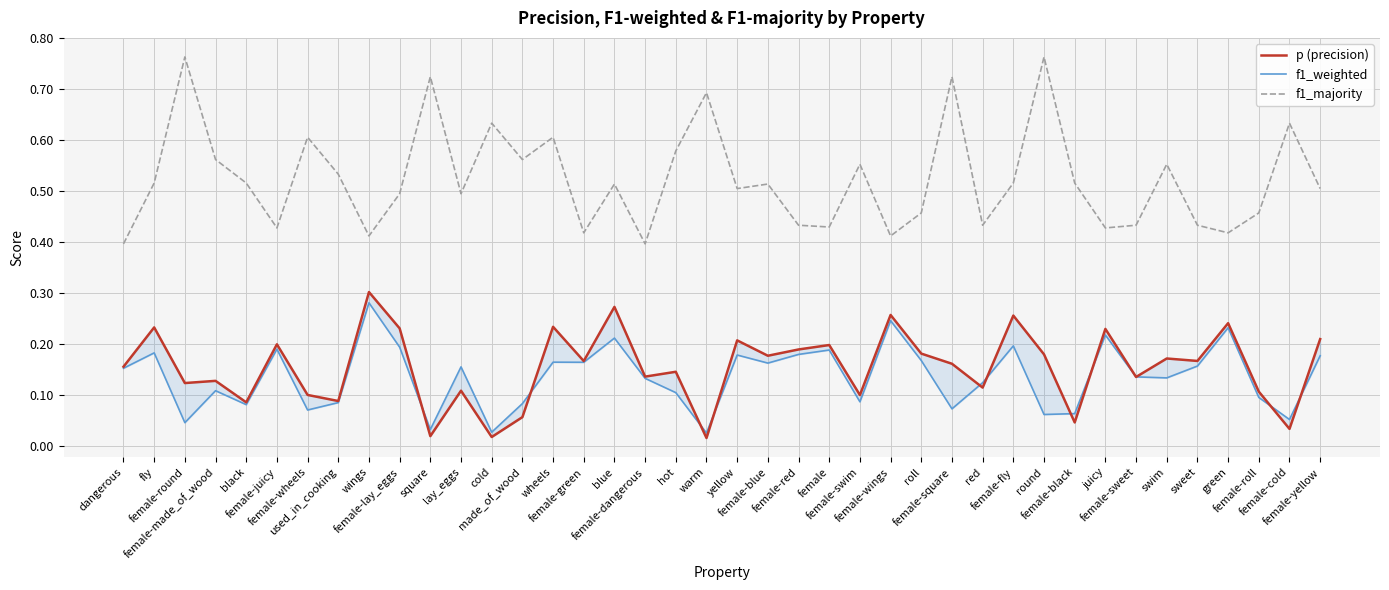

True or false: p (precision) has a value of 0.2 at female-lay_eggs.

True